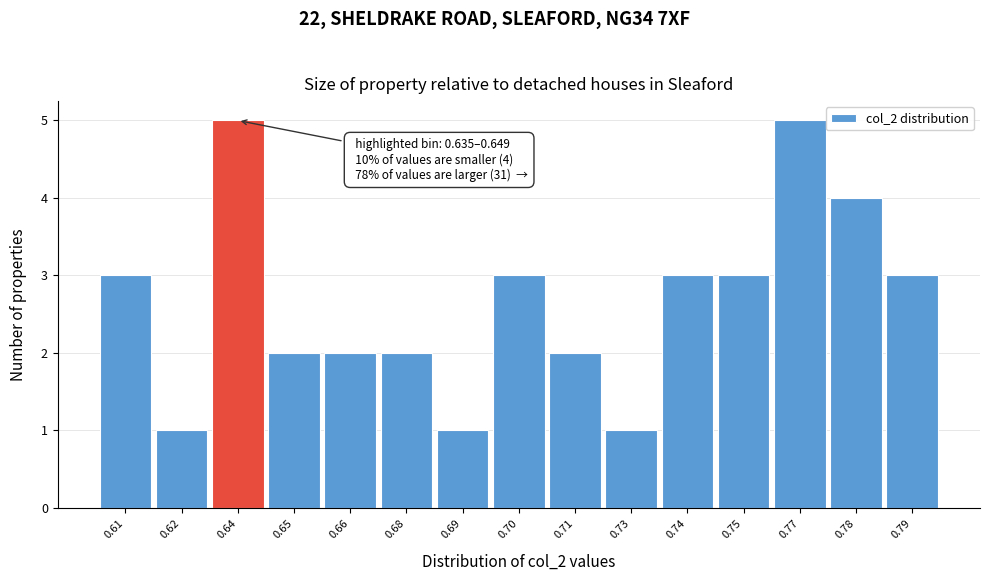

Reading left to right, list all the values displayed in this chart.

3	1	5	2	2	2	1	3	2	1	3	3	5	4	3